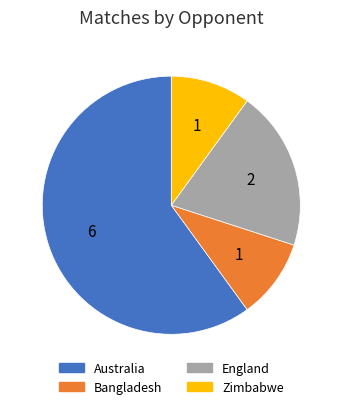

Approximately how many times larger is the value at England compared to Australia?

0.3